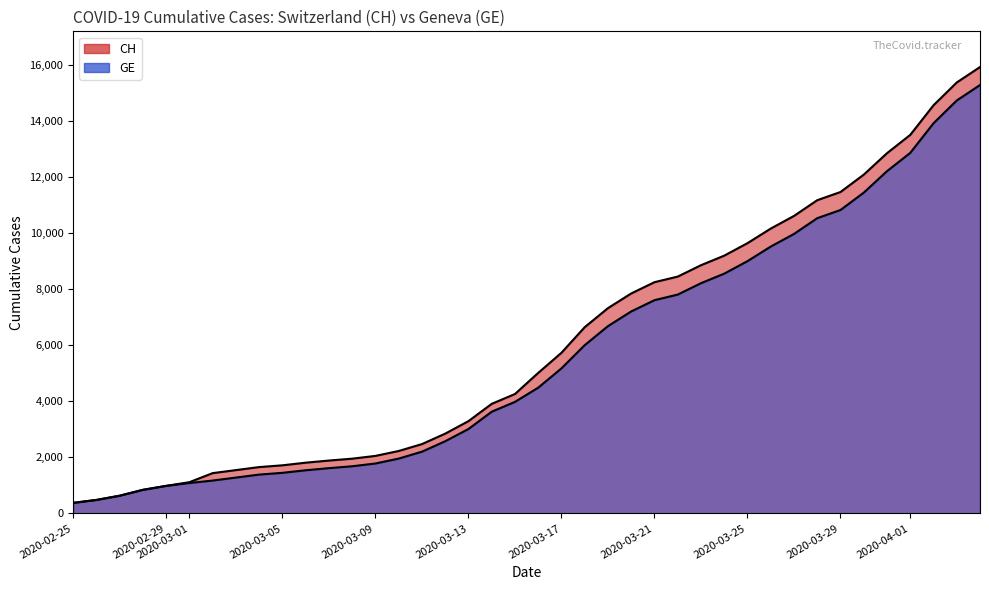

The GE series shows 11806 at 24. True or false?

False